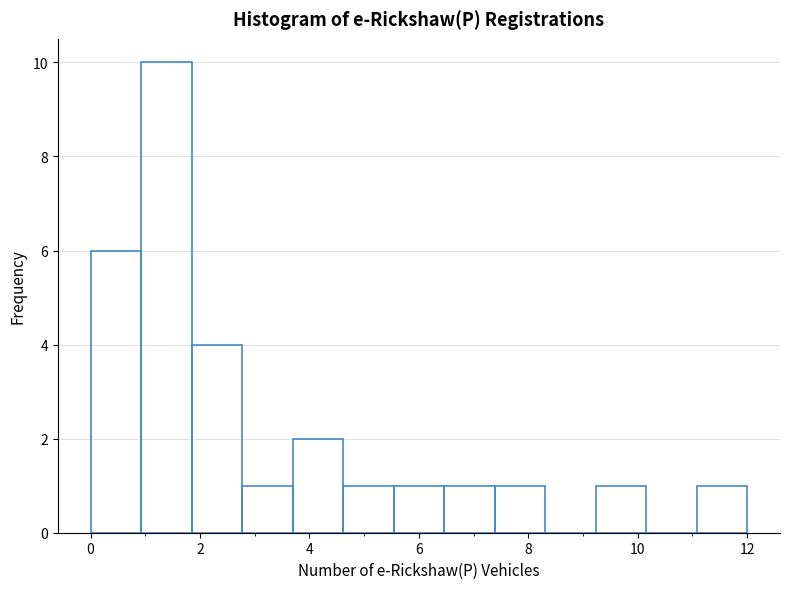

What is the height of the bar covering 4.6 to 5.6 on the x-axis? Neither the bar edges nor the heights are printed on the chart, so give them approximately, as read against the axes.

1